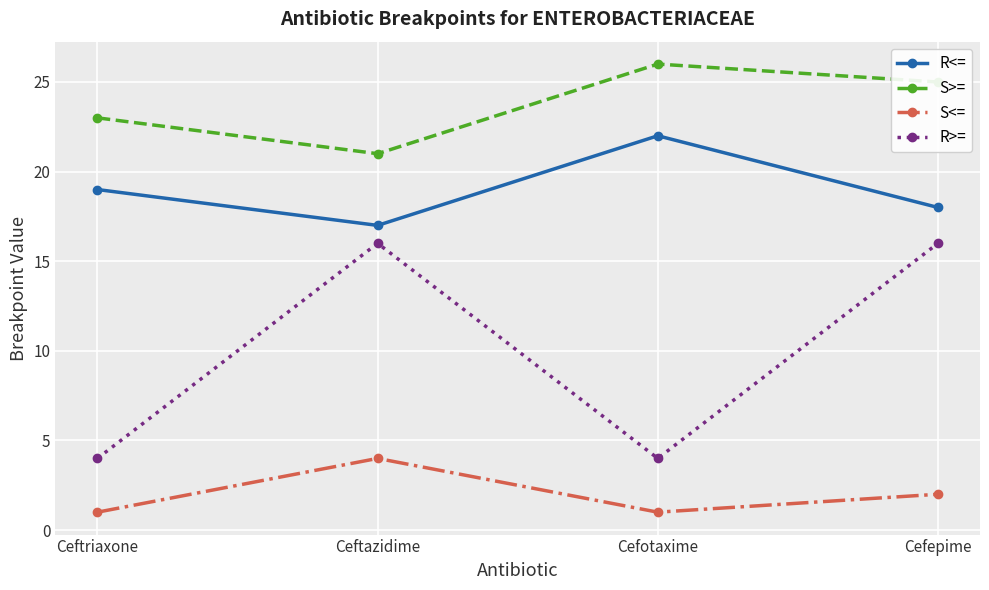

Count the number of data series in this chart.

4